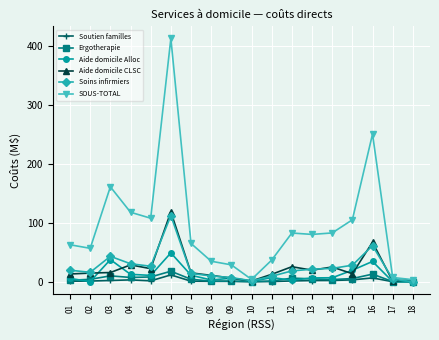

What is the highest value of the Aide domicile Alloc series?

49.0